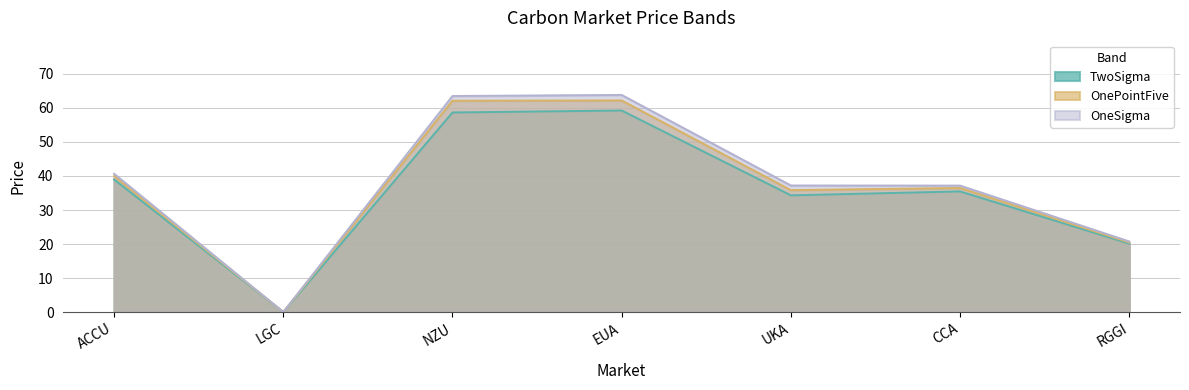

What is the highest value of the TwoSigma series?

59.2